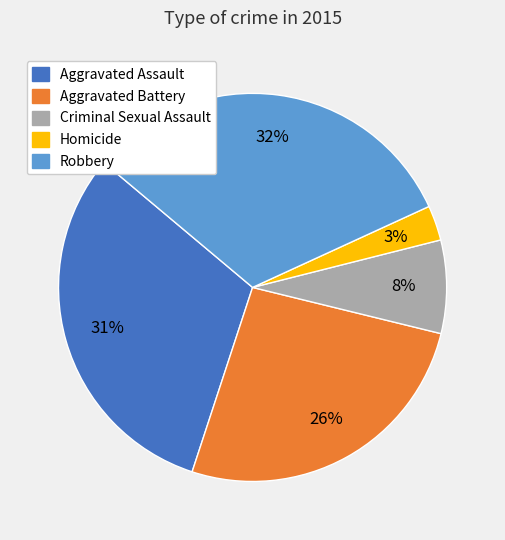

What is the smallest slice in the pie chart?

Homicide